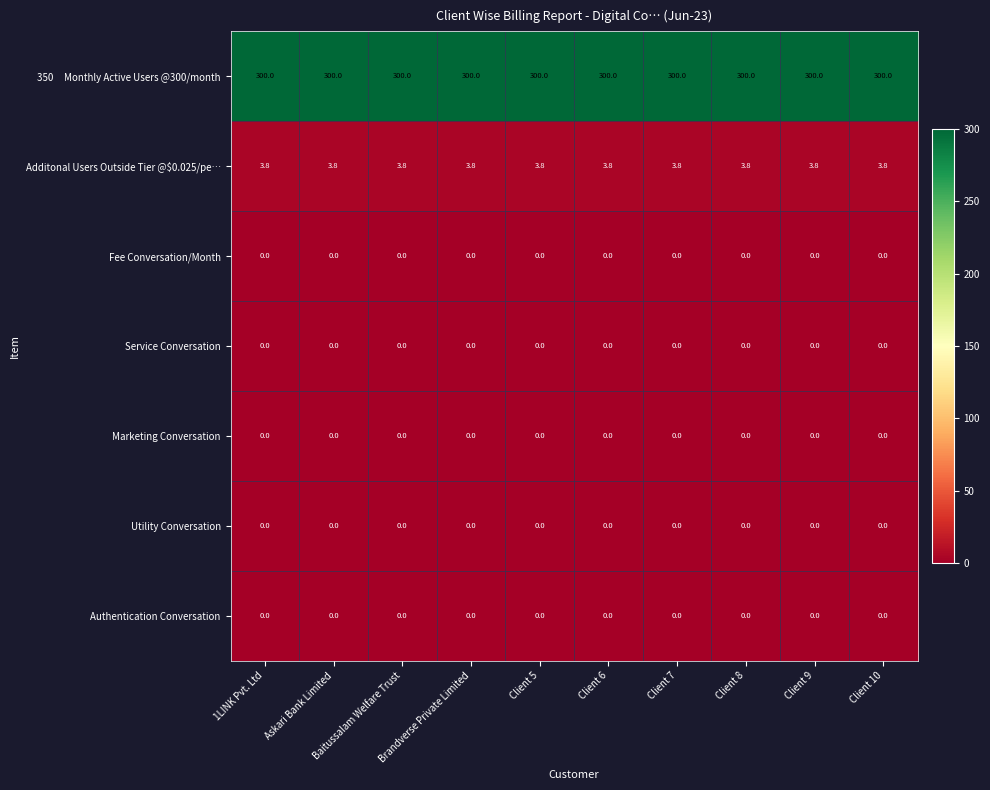

Is it true that Additonal Users Outside Tier @$0.025/pe… equals 3.8 at Baitussalam Welfare Trust?

True